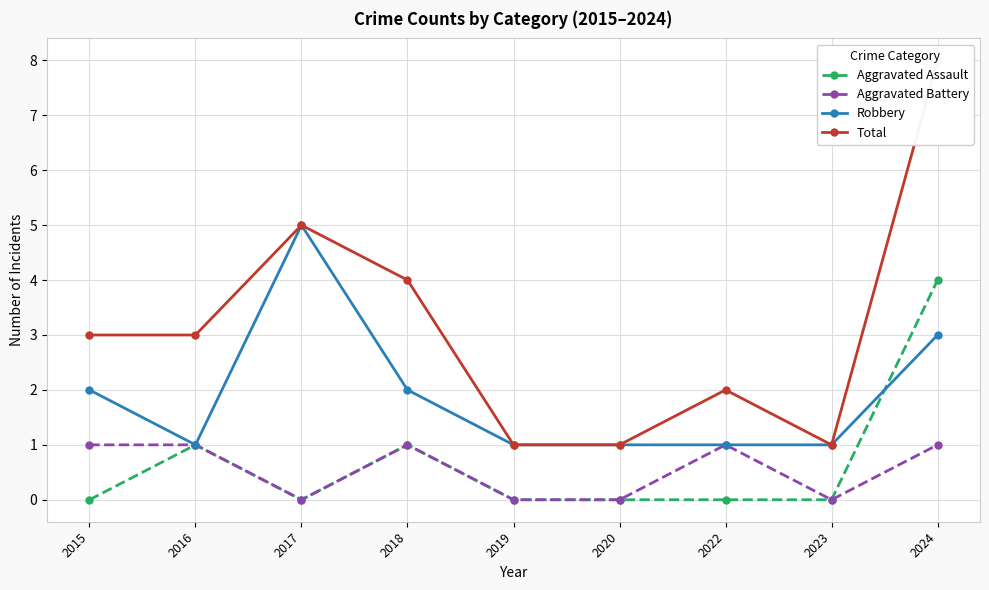

How many data points in Aggravated Battery are less than 1?

4